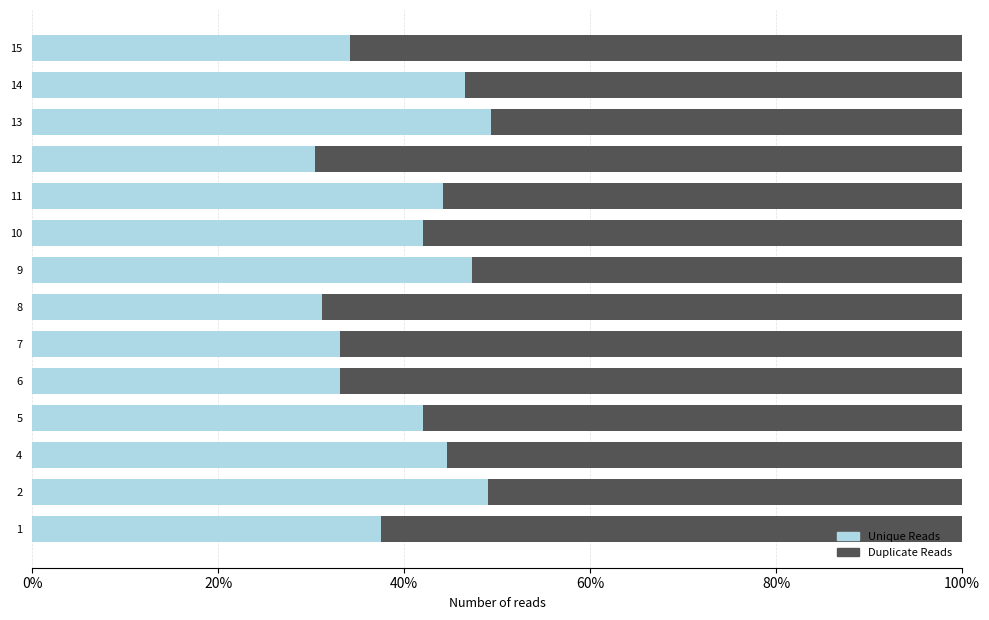

Is it true that Unique Reads equals 9.5 at 7?

False